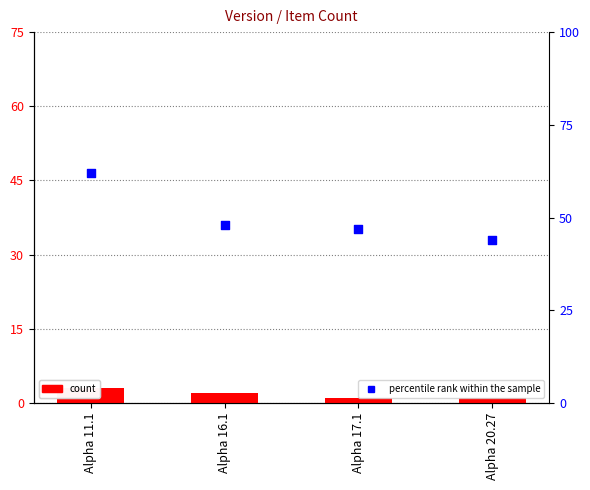

Is the value of count at Alpha 16.1 greater than the value of percentile rank within the sample at Alpha 11.1?

No